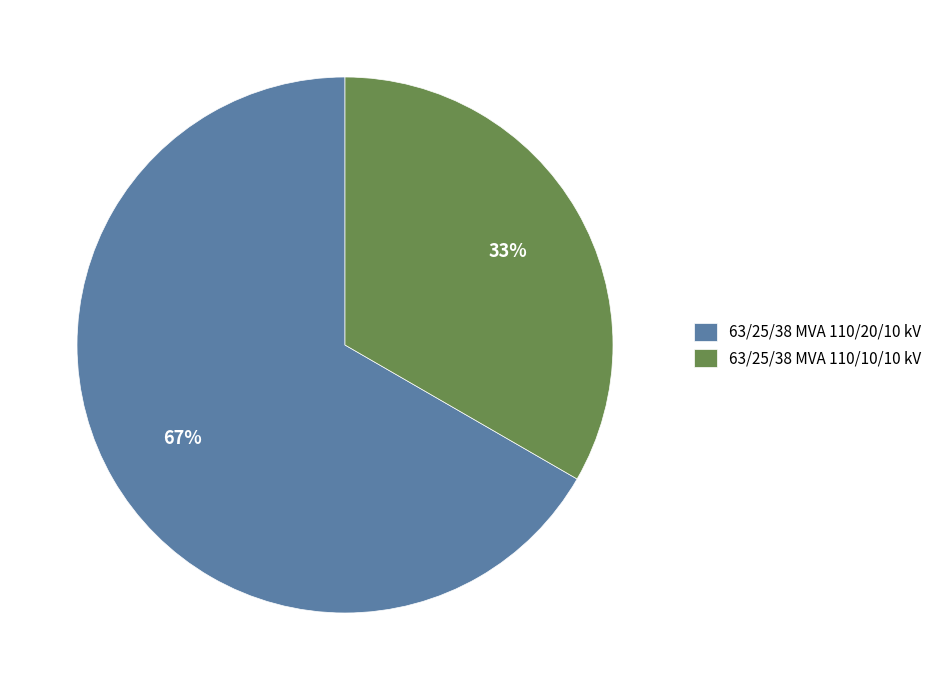

What is the majority slice?

63/25/38 MVA 110/20/10 kV